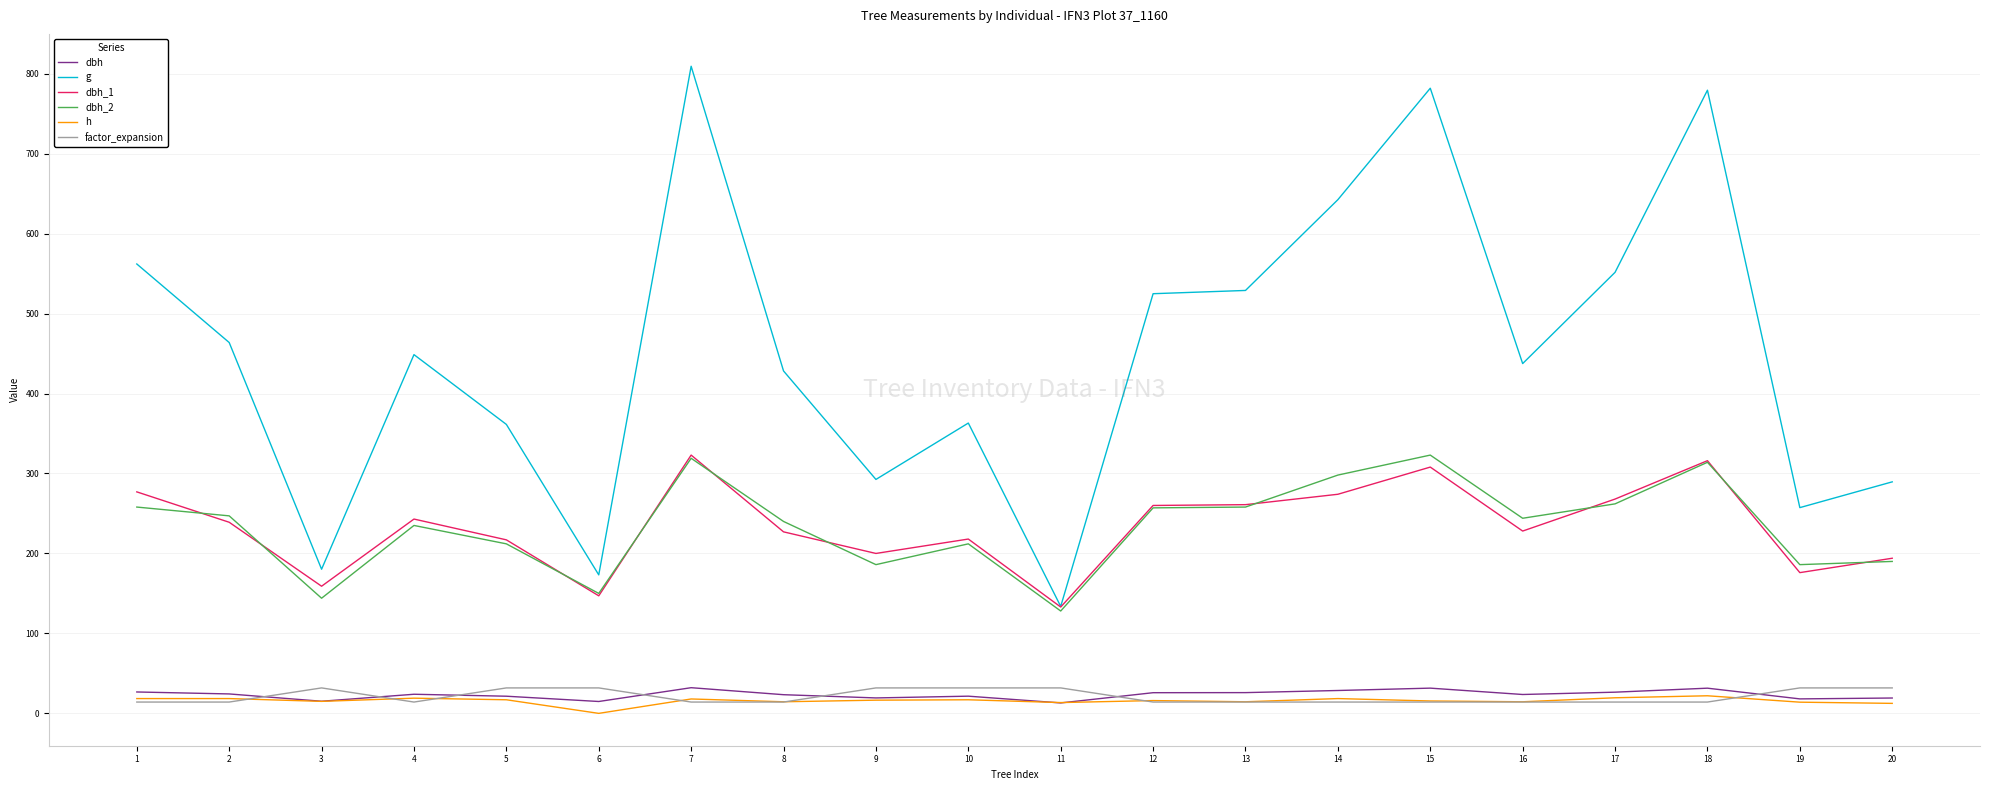

Is the value of dbh_1 at 6 greater than the value of dbh_2 at 15?

No